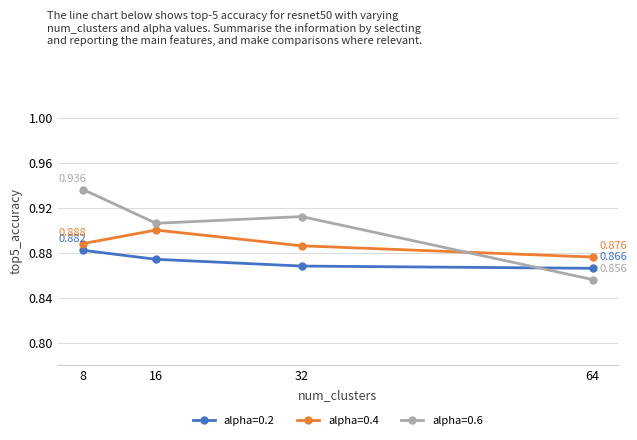

At which category does alpha=0.6 reach its first local peak?

32